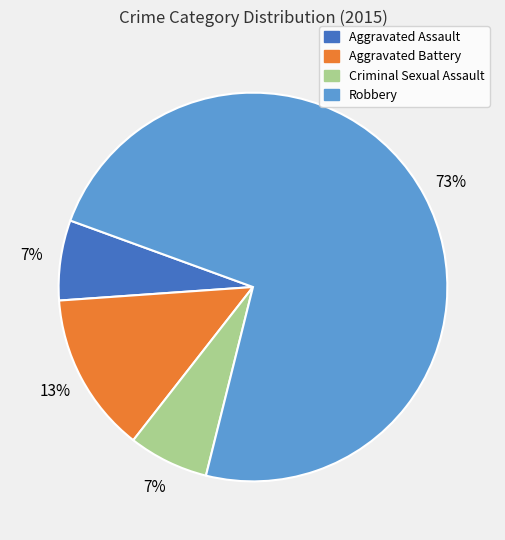

Between Robbery and Criminal Sexual Assault, which is larger?

Robbery